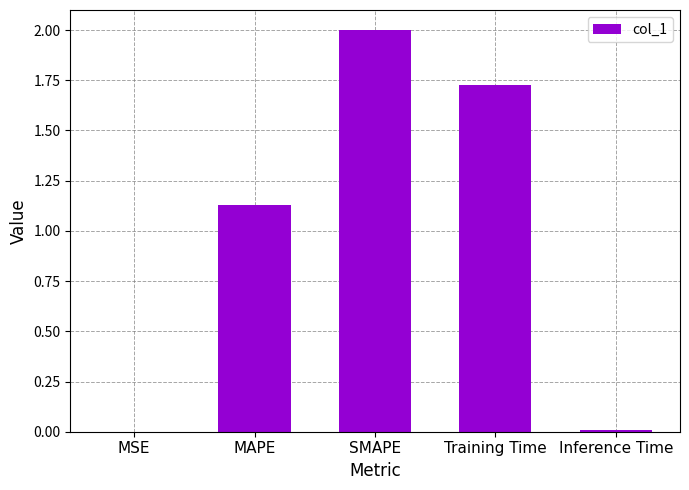

The chart shows a value of 2.7 at Training Time. True or false?

False